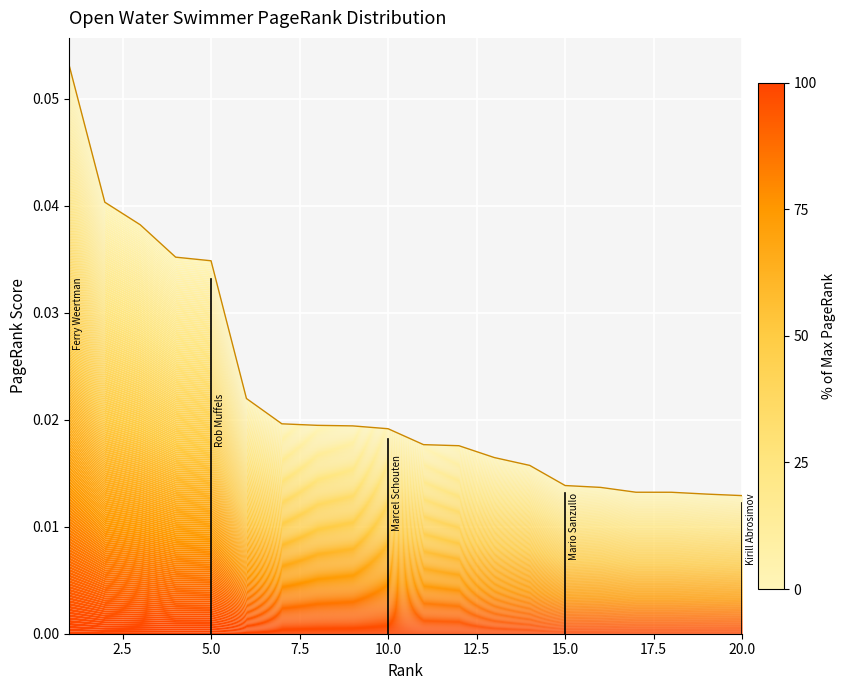

Count the values in the range 0 to 1.

20